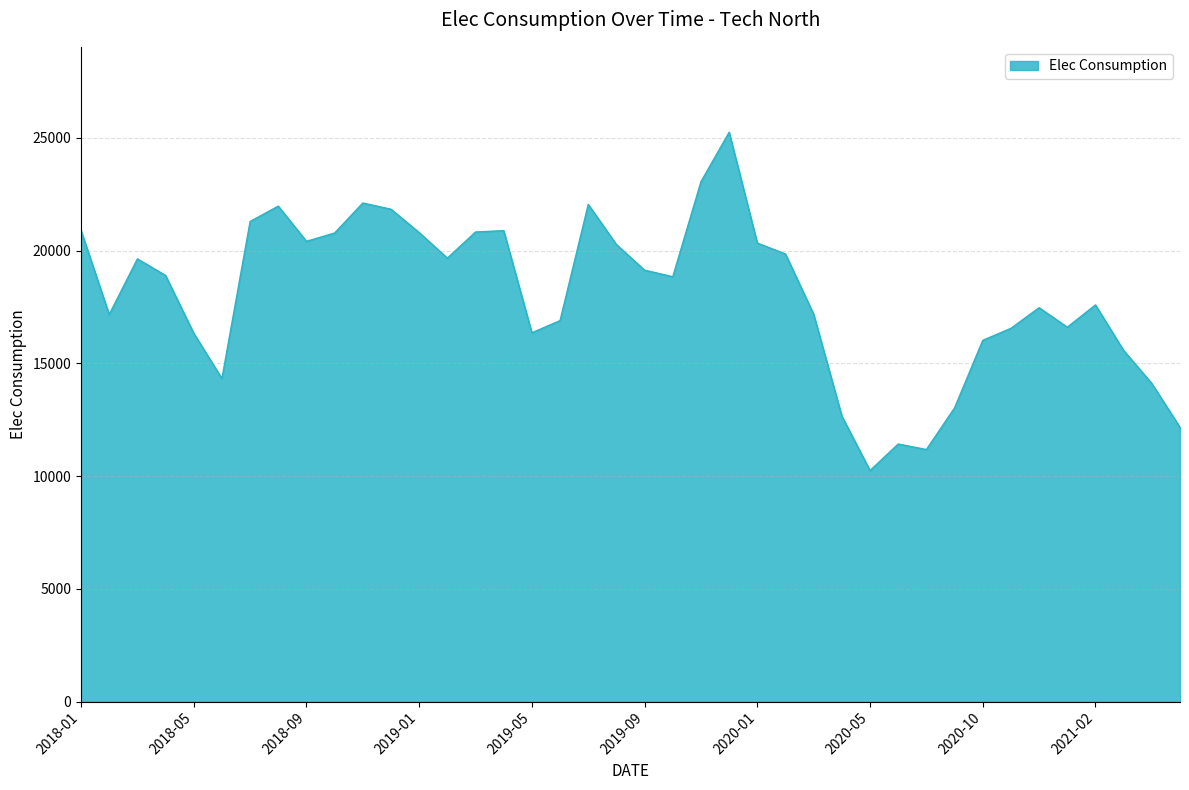

What is the difference between the maximum and minimum values?

15001.8